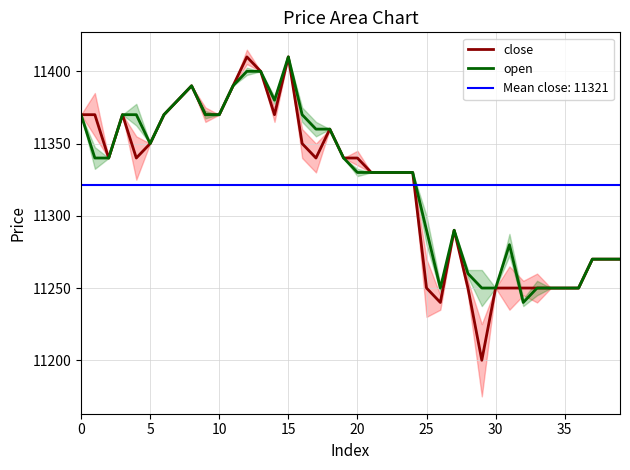

At how many categories does at least one series exceed 11365?

15